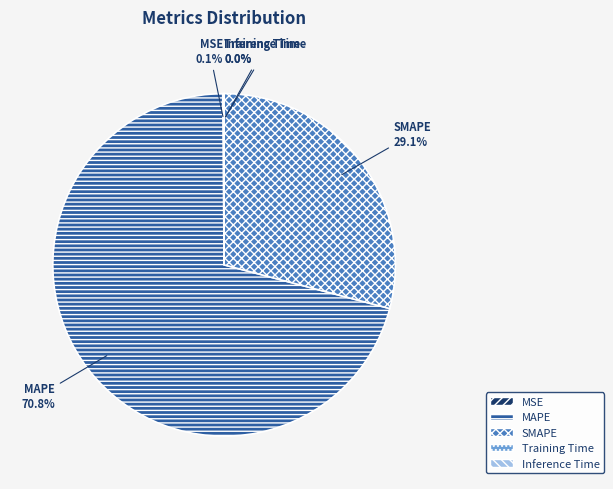

What percentage is NOT represented by SMAPE?

70.9%